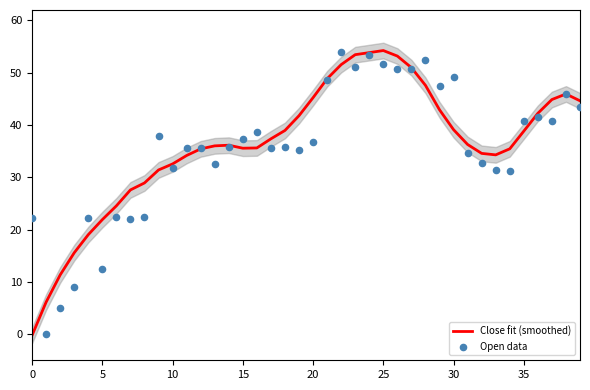

Which series contains the lowest Y value?

Close fit (smoothed)